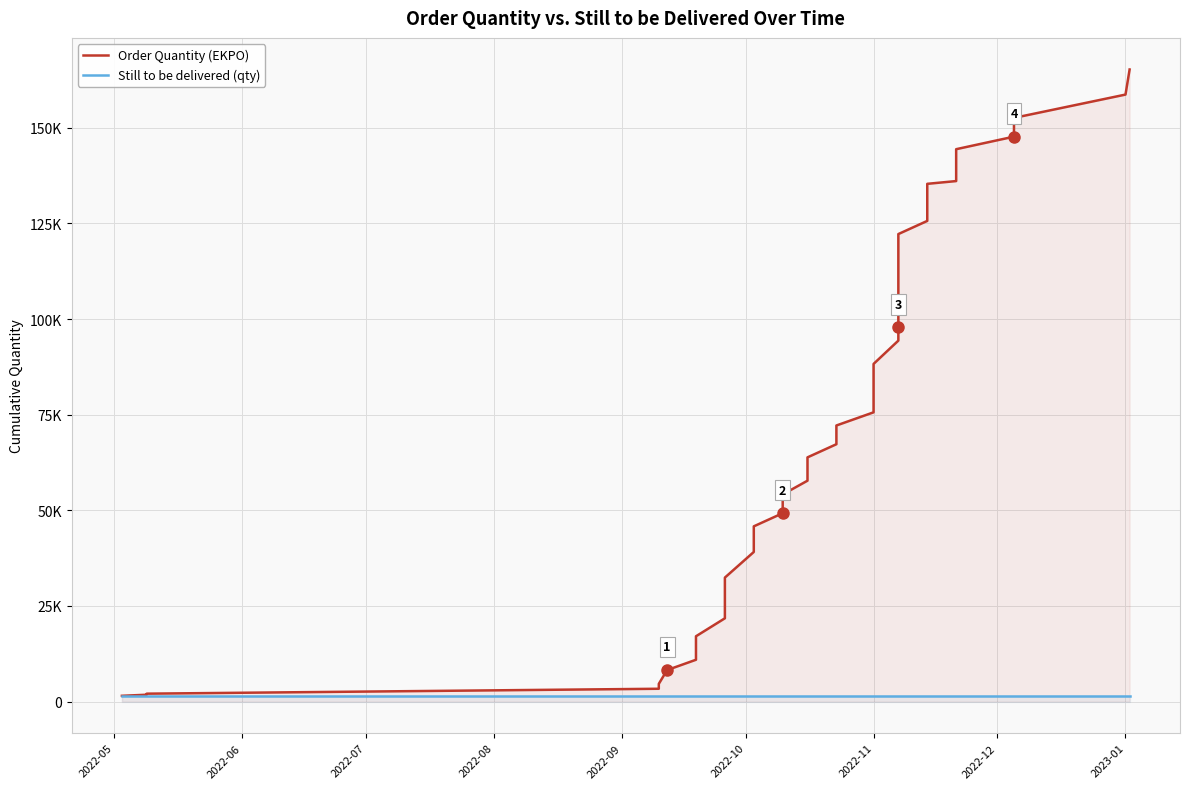

Is the value of Still to be delivered (qty) at 21 greater than the value of Order Quantity (EKPO) at 12?

No